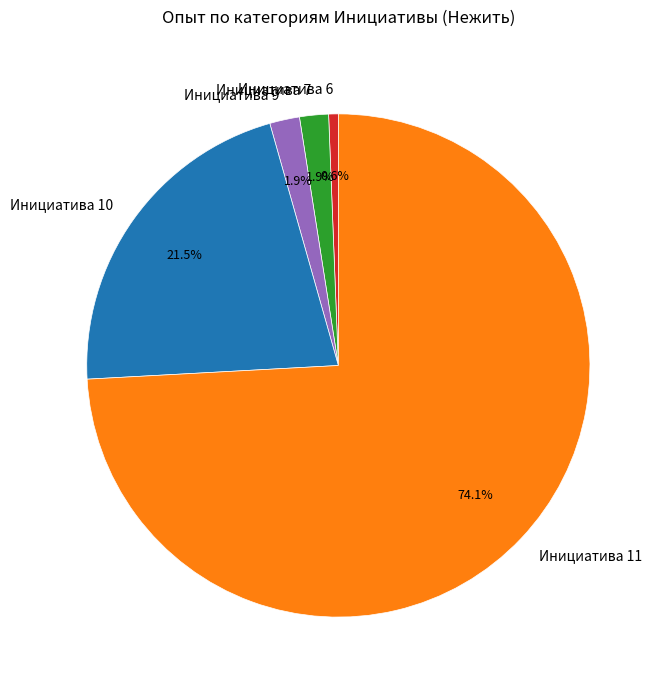

The Инициатива 7 slice represents 2% of the pie. True or false?

True